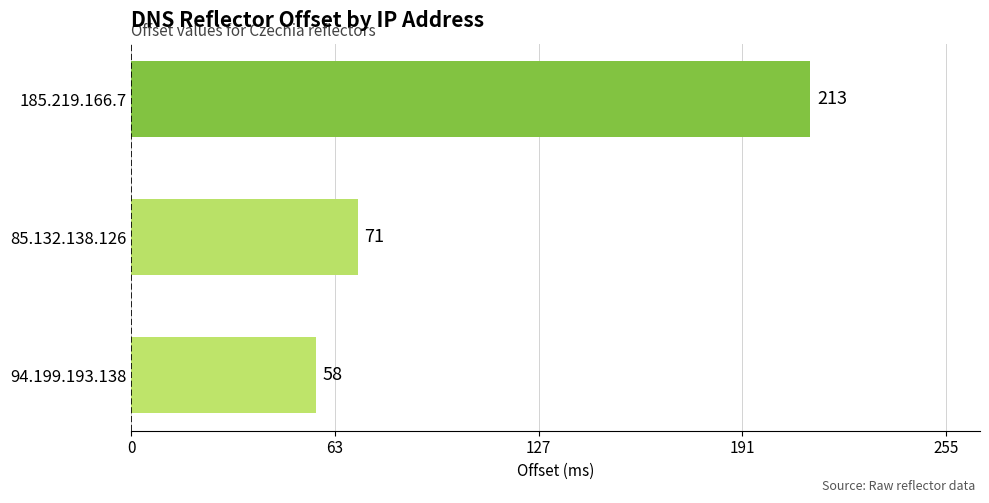

What is the average value?

114